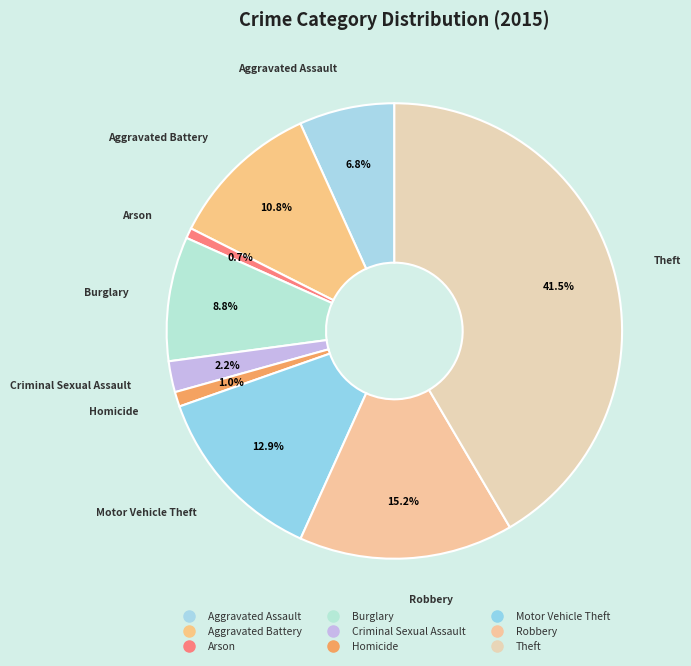

How much of the chart is everything except Aggravated Battery?

89.2%